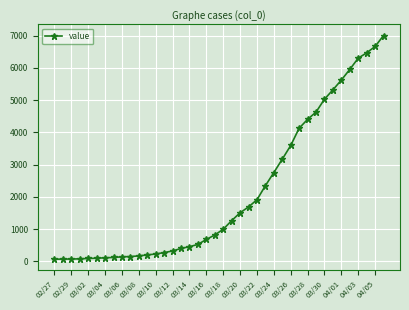

What is the average value?

2144